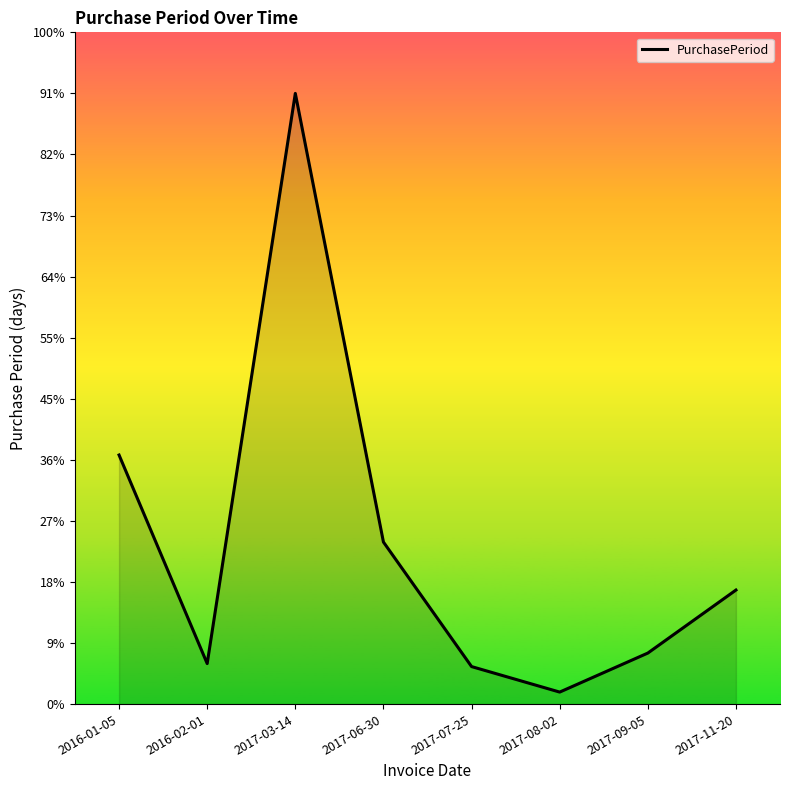

True or false: there are more than 0 points higher than both neighbors.

True